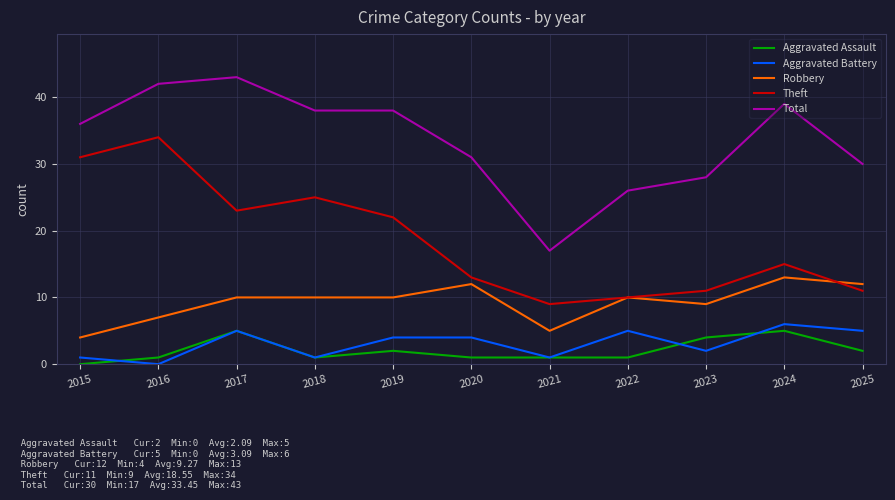

How many lines are shown in the chart?

5